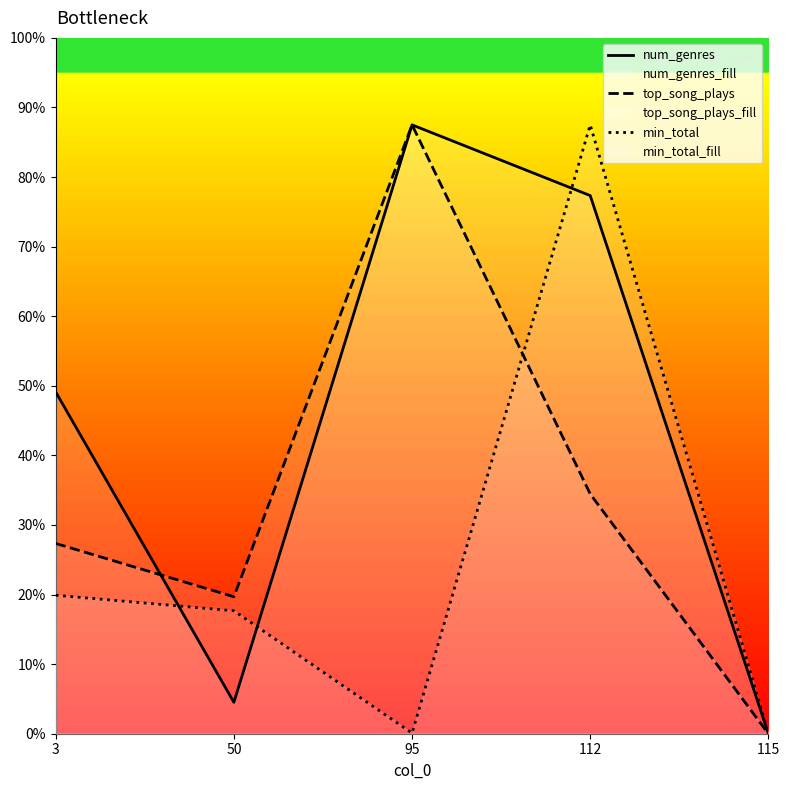

In num_genres, how many points are lower than both neighbors (excluding endpoints)?

1